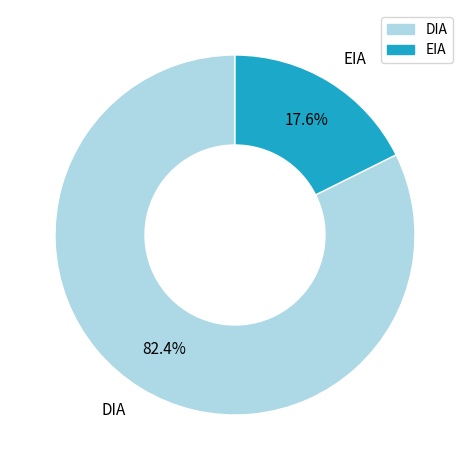

To the nearest percent, what is the average slice percentage?

50%